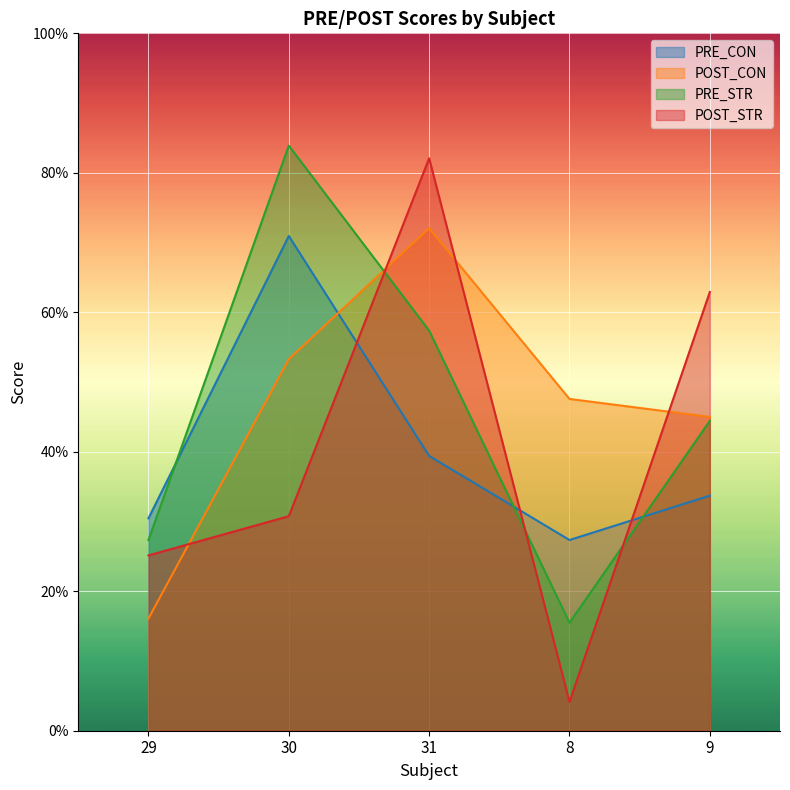

At which label does PRE_STR first exceed 44?

30